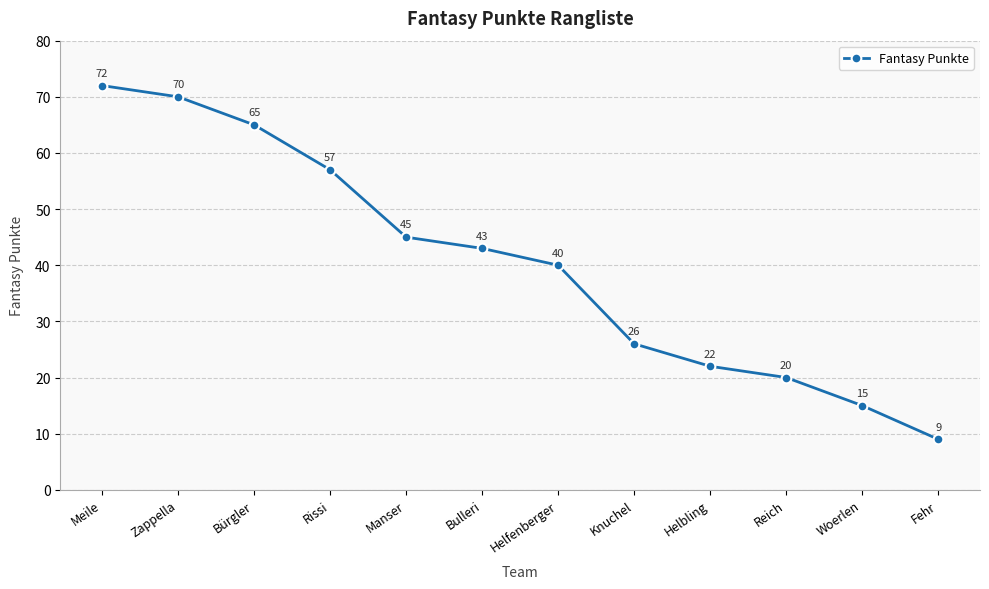

Reading right to left, transcribe all the data shown in this chart.

9	15	20	22	26	40	43	45	57	65	70	72